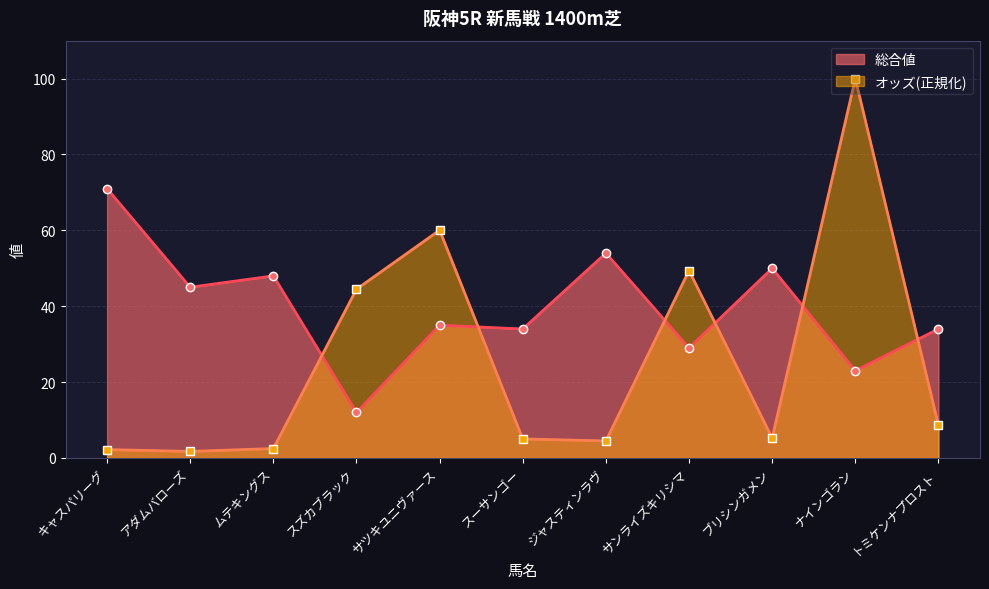

How many data points in オッズ are less than 5?

4